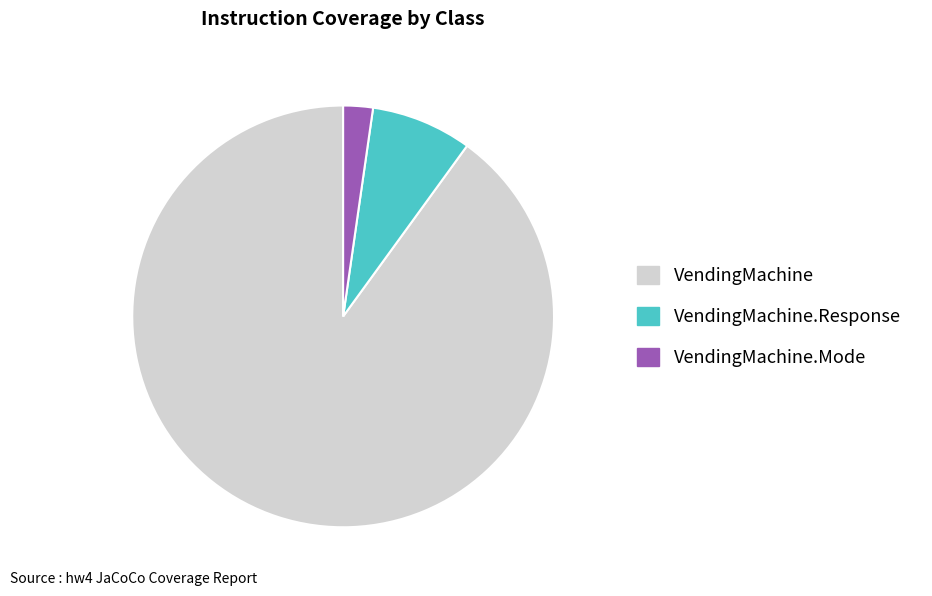

What is the smallest slice in the pie chart?

VendingMachine.Mode